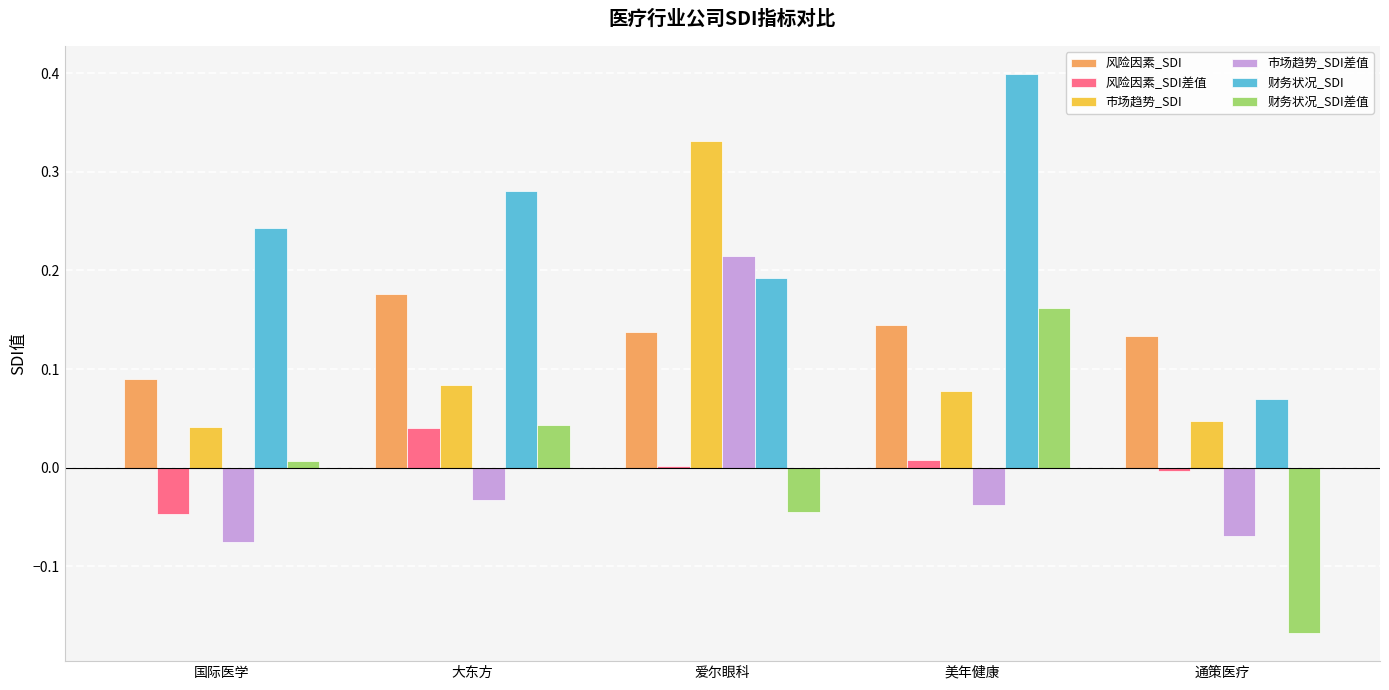

What is the sum of all 风险因素_SDI values?

0.7